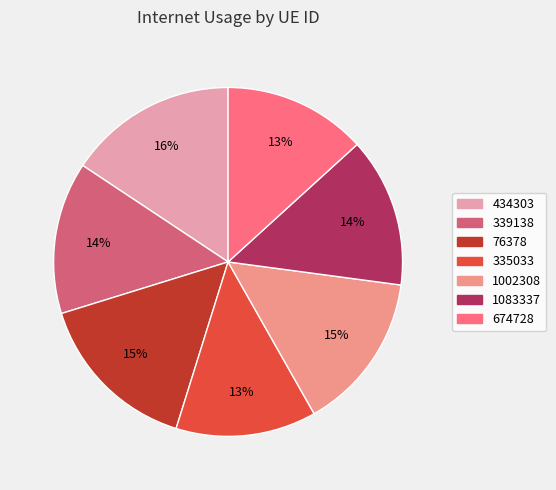

Is 674728 the majority of the pie?

No